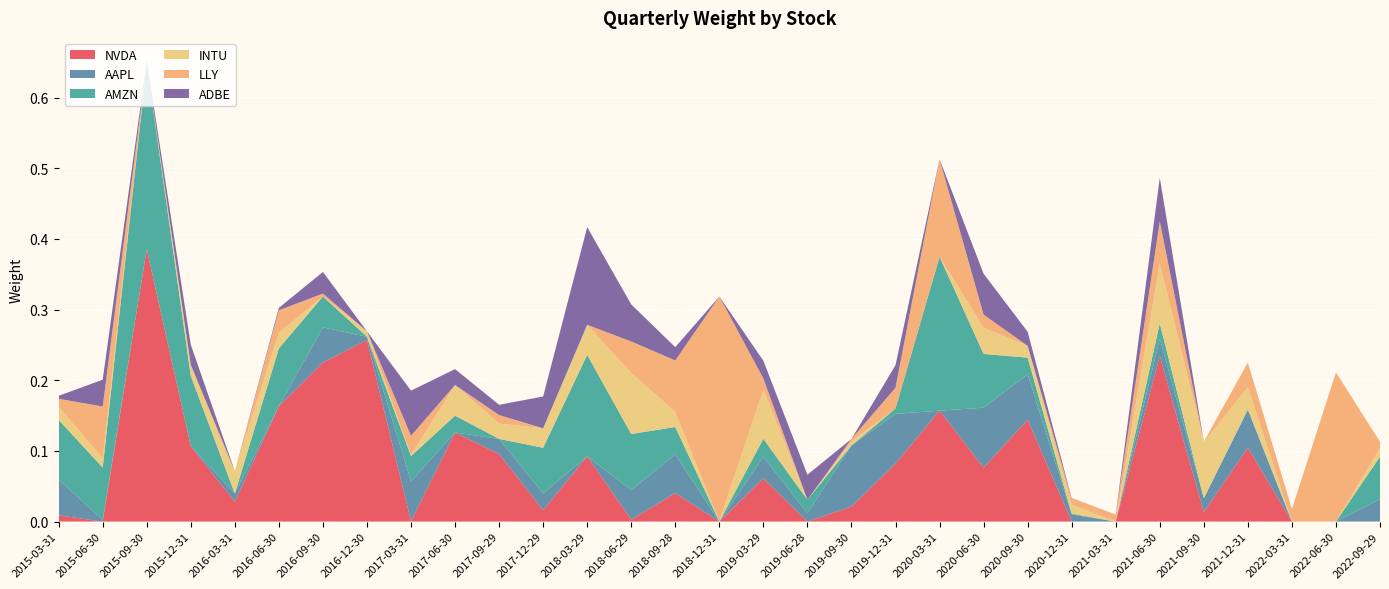

Reading left to right, transcribe all the data shown in this chart.

NVDA: 2015-03-31=0.0	2015-06-30=0.0	2015-09-30=0.4	2015-12-31=0.1	2016-03-31=0.0	2016-06-30=0.2	2016-09-30=0.2	2016-12-30=0.3	2017-03-31=0.0	2017-06-30=0.1	2017-09-29=0.1	2017-12-29=0.0	2018-03-29=0.1	2018-06-29=0.0	2018-09-28=0.0	2018-12-31=0.0	2019-03-29=0.1	2019-06-28=0.0	2019-09-30=0.0	2019-12-31=0.1	2020-03-31=0.2	2020-06-30=0.1	2020-09-30=0.1	2020-12-31=0.0	2021-03-31=0.0	2021-06-30=0.2	2021-09-30=0.0	2021-12-31=0.1	2022-03-31=0.0	2022-06-30=0.0	2022-09-29=0.0
AAPL: 2015-03-31=0.1	2015-06-30=0.0	2015-09-30=0.0	2015-12-31=0.0	2016-03-31=0.0	2016-06-30=0.0	2016-09-30=0.0	2016-12-30=0.0	2017-03-31=0.1	2017-06-30=0.0	2017-09-29=0.0	2017-12-29=0.0	2018-03-29=0.0	2018-06-29=0.0	2018-09-28=0.1	2018-12-31=0.0	2019-03-29=0.0	2019-06-28=0.0	2019-09-30=0.1	2019-12-31=0.1	2020-03-31=0.0	2020-06-30=0.1	2020-09-30=0.1	2020-12-31=0.0	2021-03-31=0.0	2021-06-30=0.0	2021-09-30=0.0	2021-12-31=0.1	2022-03-31=0.0	2022-06-30=0.0	2022-09-29=0.0
AMZN: 2015-03-31=0.1	2015-06-30=0.1	2015-09-30=0.3	2015-12-31=0.1	2016-03-31=0.0	2016-06-30=0.1	2016-09-30=0.0	2016-12-30=0.0	2017-03-31=0.0	2017-06-30=0.0	2017-09-29=0.0	2017-12-29=0.1	2018-03-29=0.1	2018-06-29=0.1	2018-09-28=0.0	2018-12-31=0.0	2019-03-29=0.0	2019-06-28=0.0	2019-09-30=0.0	2019-12-31=0.0	2020-03-31=0.2	2020-06-30=0.1	2020-09-30=0.0	2020-12-31=0.0	2021-03-31=0.0	2021-06-30=0.0	2021-09-30=0.0	2021-12-31=0.0	2022-03-31=0.0	2022-06-30=0.0	2022-09-29=0.1
INTU: 2015-03-31=0.0	2015-06-30=0.0	2015-09-30=0.0	2015-12-31=0.0	2016-03-31=0.0	2016-06-30=0.0	2016-09-30=0.0	2016-12-30=0.0	2017-03-31=0.0	2017-06-30=0.0	2017-09-29=0.0	2017-12-29=0.0	2018-03-29=0.0	2018-06-29=0.1	2018-09-28=0.0	2018-12-31=0.0	2019-03-29=0.1	2019-06-28=0.0	2019-09-30=0.0	2019-12-31=0.0	2020-03-31=0.0	2020-06-30=0.0	2020-09-30=0.0	2020-12-31=0.0	2021-03-31=0.0	2021-06-30=0.1	2021-09-30=0.1	2021-12-31=0.0	2022-03-31=0.0	2022-06-30=0.0	2022-09-29=0.0
LLY: 2015-03-31=0.0	2015-06-30=0.1	2015-09-30=0.0	2015-12-31=0.0	2016-03-31=0.0	2016-06-30=0.0	2016-09-30=0.0	2016-12-30=0.0	2017-03-31=0.0	2017-06-30=0.0	2017-09-29=0.0	2017-12-29=0.0	2018-03-29=0.0	2018-06-29=0.0	2018-09-28=0.1	2018-12-31=0.3	2019-03-29=0.0	2019-06-28=0.0	2019-09-30=0.0	2019-12-31=0.0	2020-03-31=0.1	2020-06-30=0.0	2020-09-30=0.0	2020-12-31=0.0	2021-03-31=0.0	2021-06-30=0.1	2021-09-30=0.0	2021-12-31=0.0	2022-03-31=0.0	2022-06-30=0.2	2022-09-29=0.0
ADBE: 2015-03-31=0.0	2015-06-30=0.0	2015-09-30=0.0	2015-12-31=0.0	2016-03-31=0.0	2016-06-30=0.0	2016-09-30=0.0	2016-12-30=0.0	2017-03-31=0.1	2017-06-30=0.0	2017-09-29=0.0	2017-12-29=0.0	2018-03-29=0.1	2018-06-29=0.1	2018-09-28=0.0	2018-12-31=0.0	2019-03-29=0.0	2019-06-28=0.0	2019-09-30=0.0	2019-12-31=0.0	2020-03-31=0.0	2020-06-30=0.1	2020-09-30=0.0	2020-12-31=0.0	2021-03-31=0.0	2021-06-30=0.1	2021-09-30=0.0	2021-12-31=0.0	2022-03-31=0.0	2022-06-30=0.0	2022-09-29=0.0